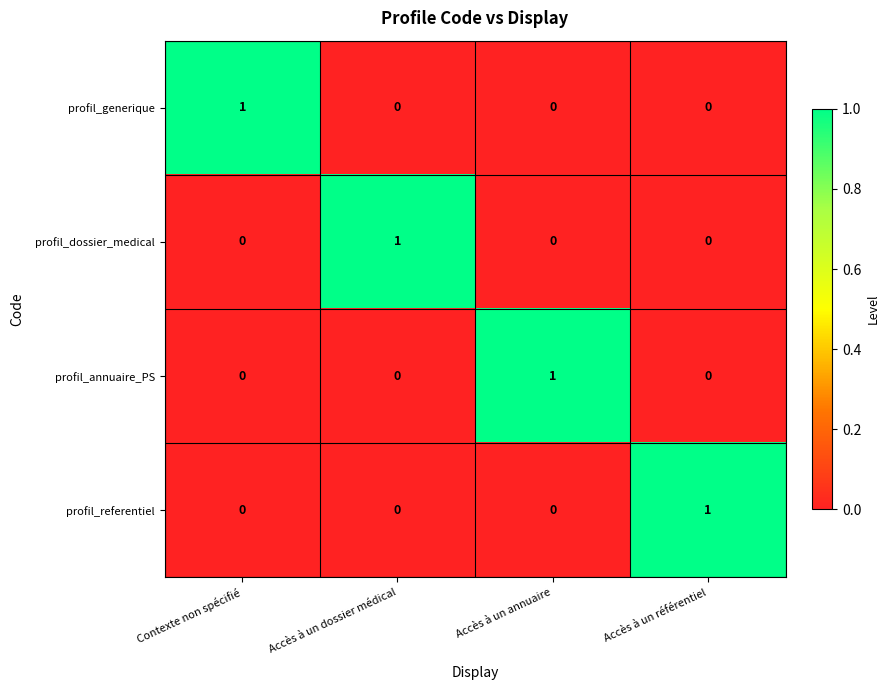

Reading left to right, extract all data points from this chart.

profil_generique: Contexte non spécifié=1	Accès à un dossier médical=0	Accès à un annuaire=0	Accès à un référentiel=0
profil_dossier_medical: Contexte non spécifié=0	Accès à un dossier médical=1	Accès à un annuaire=0	Accès à un référentiel=0
profil_annuaire_PS: Contexte non spécifié=0	Accès à un dossier médical=0	Accès à un annuaire=1	Accès à un référentiel=0
profil_referentiel: Contexte non spécifié=0	Accès à un dossier médical=0	Accès à un annuaire=0	Accès à un référentiel=1